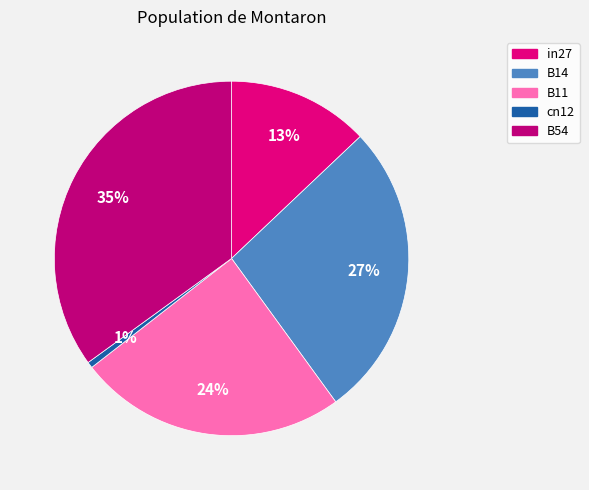

To the nearest percent, what is the combined percentage of B14 and cn12?

28%